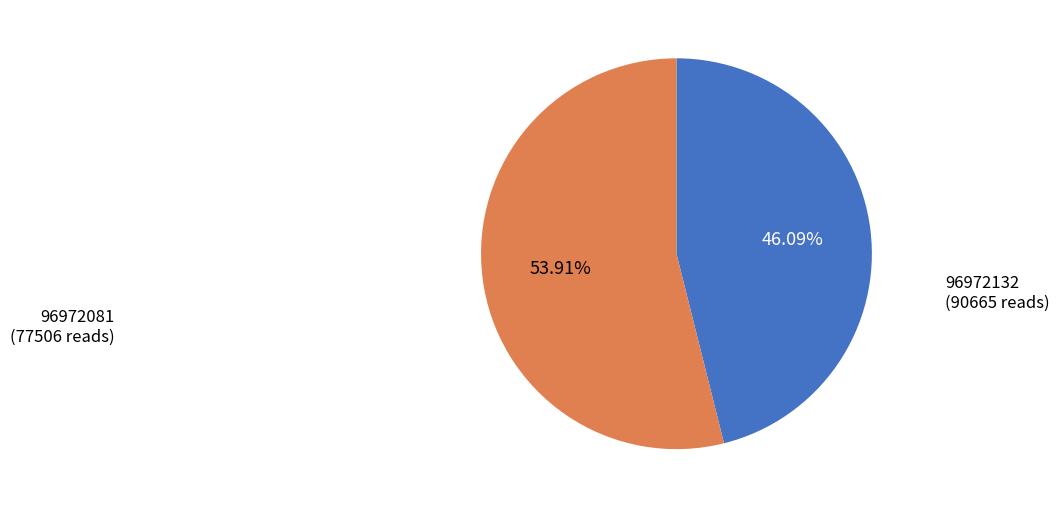

What is the largest slice in the pie chart?

96972132